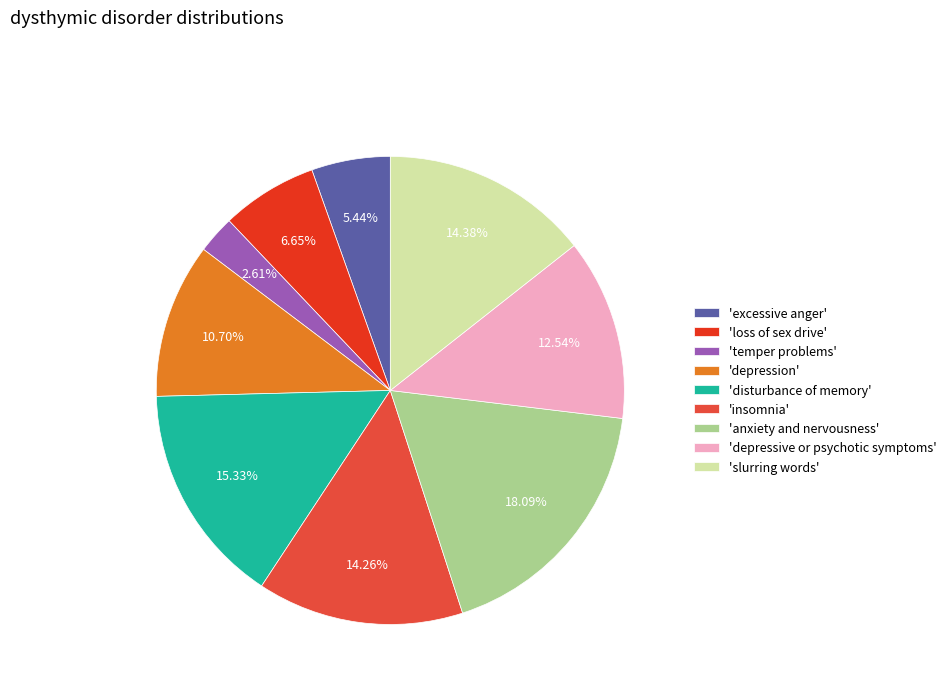

How many slices are in this pie chart?

9